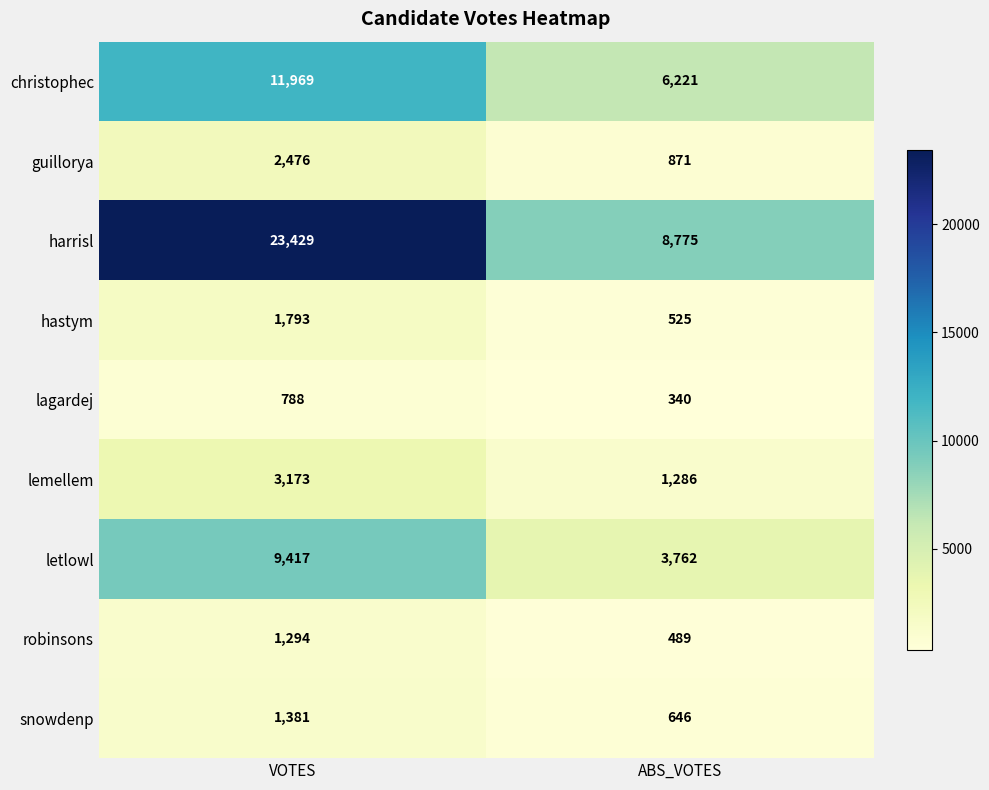

How many series are shown in this chart?

9